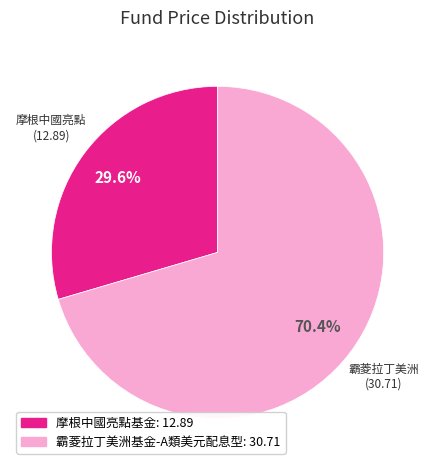

What percentage is NOT represented by 摩根中國亮點基金?

70.4%